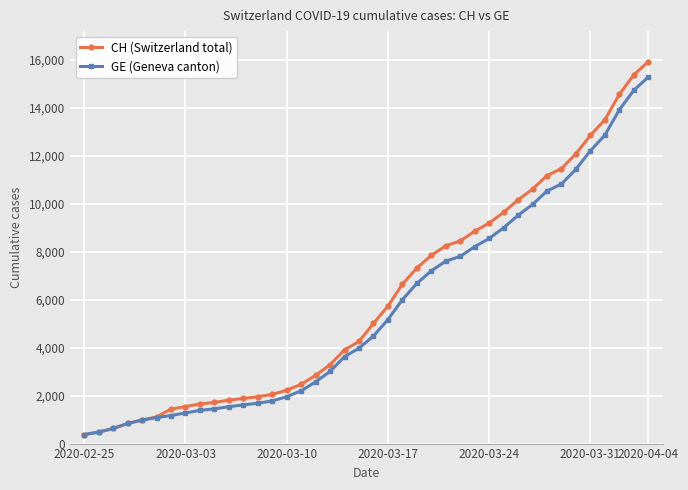

What is the minimum value for GE (Geneva canton)?

375